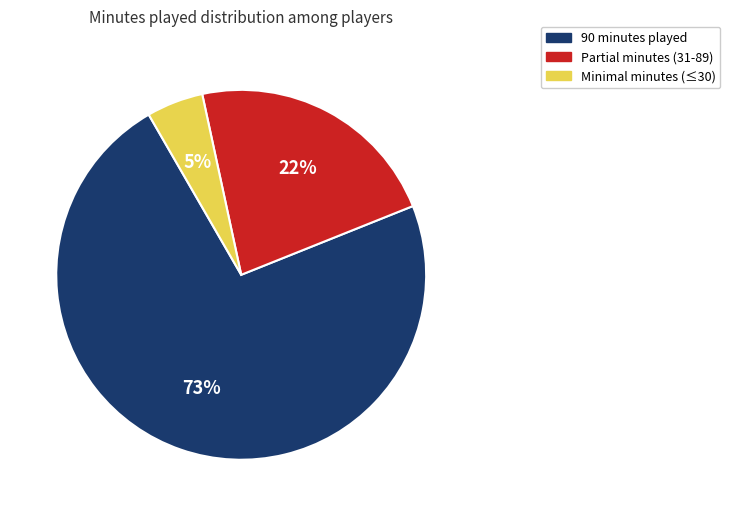

Is the sum of Partial minutes (31-89) and 90 minutes played greater than half?

Yes